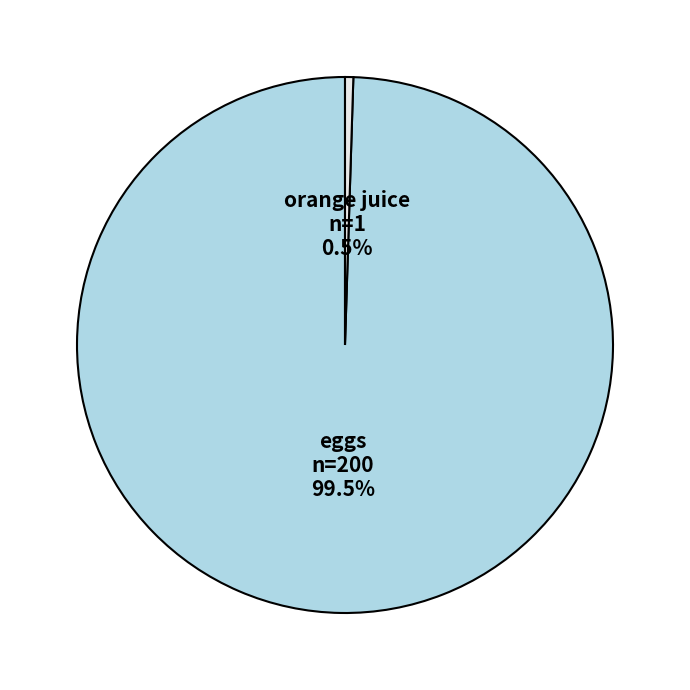

What is the total percentage of eggs and orange juice?

100.0%